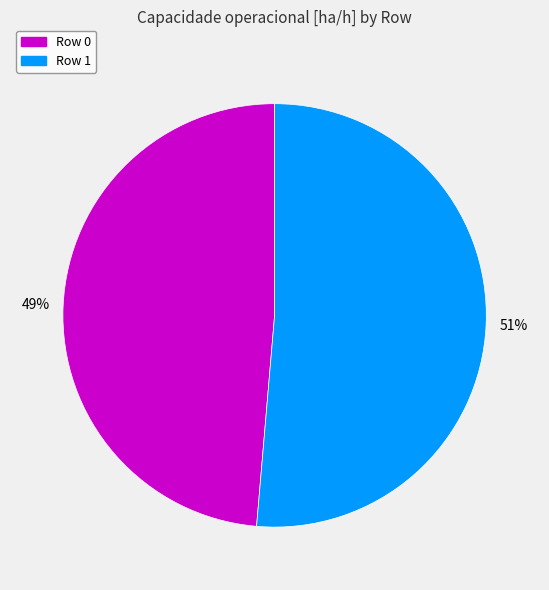

How many segments does this pie chart have?

2